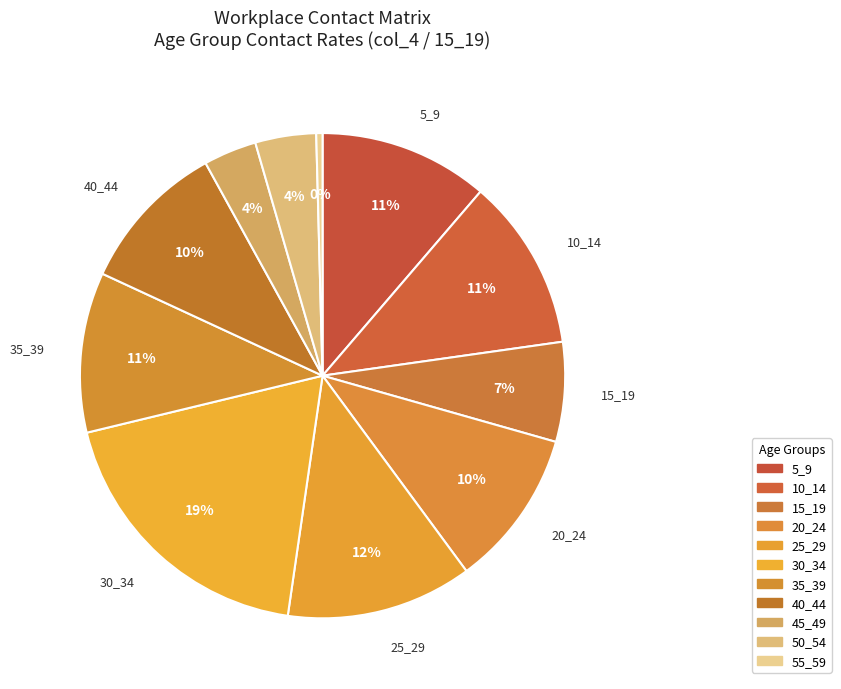

How many slices are in this pie chart?

11